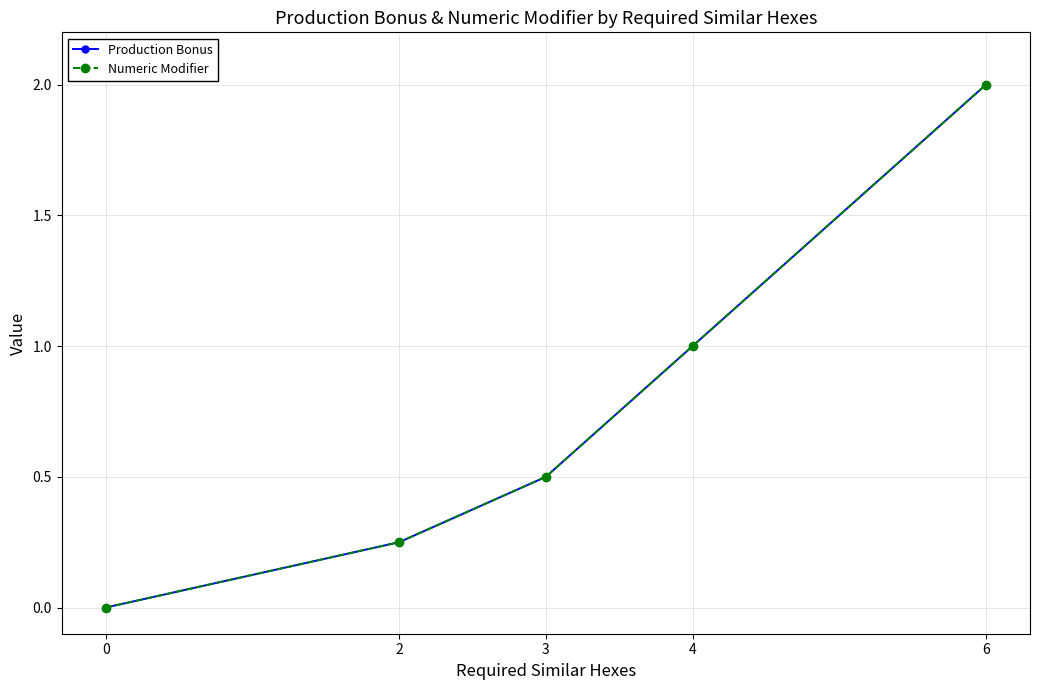

True or false: Numeric Modifier has a value of 2.0 at 6.

True